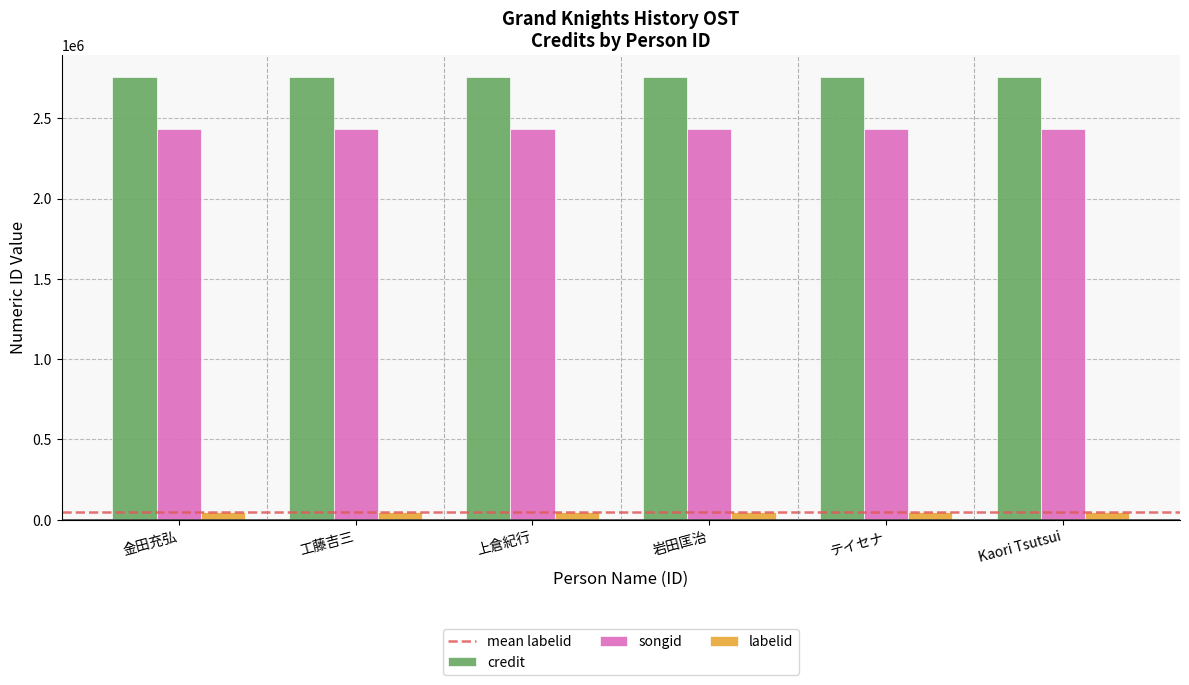

What is the greatest value displayed?

2756139